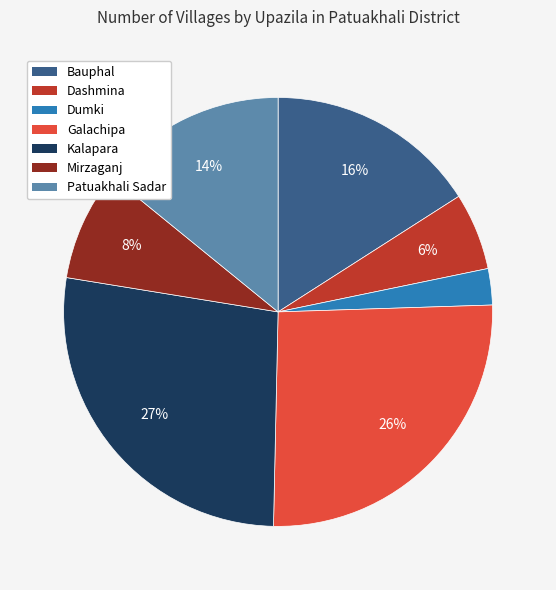

How many segments does this pie chart have?

7